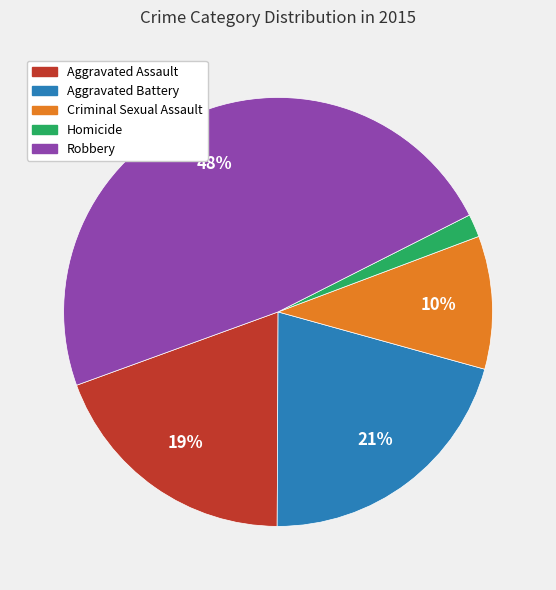

Is it true that Aggravated Assault is 19% of the pie?

True